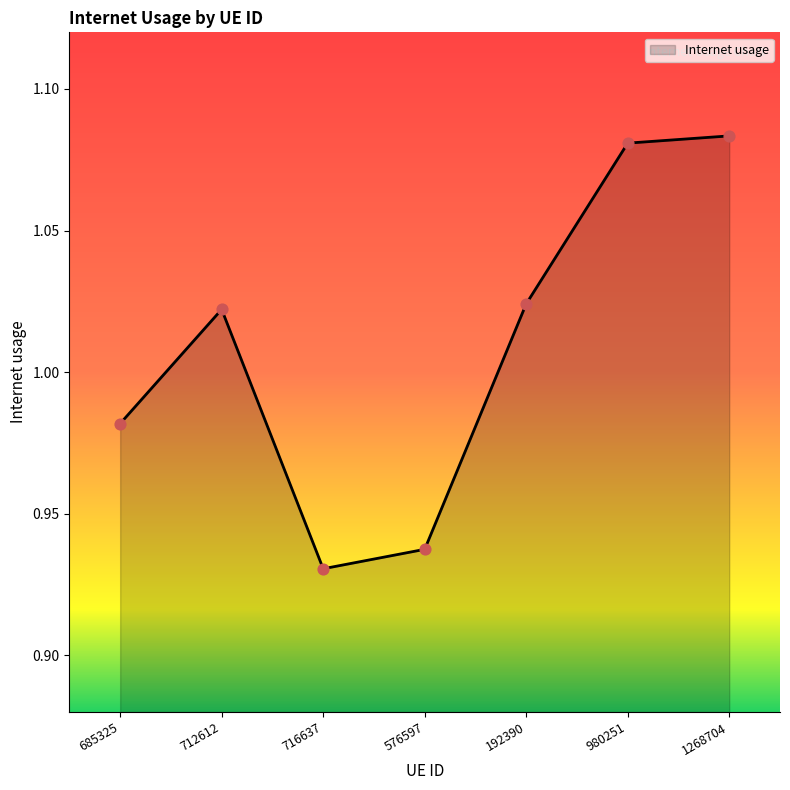

Between 1268704 and 980251, which is larger?

1268704